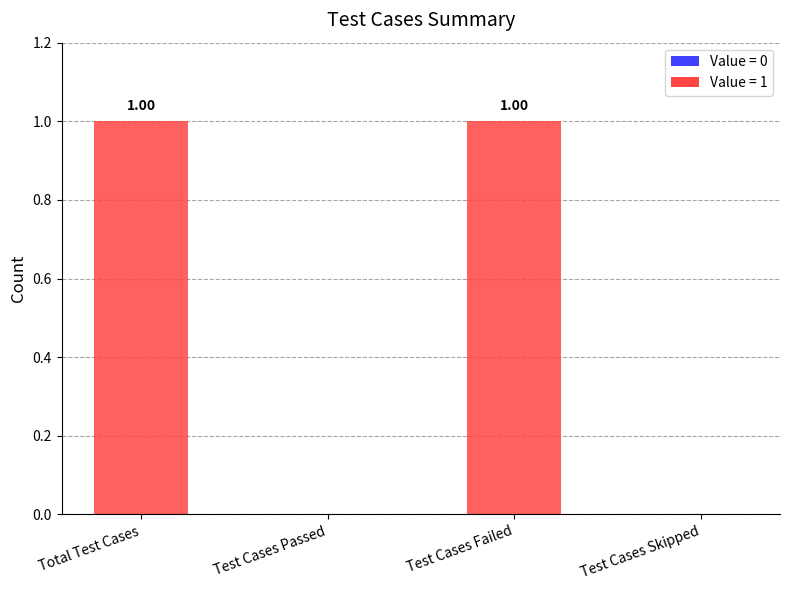

Reading right to left, what are all the values shown in this chart?

Test Cases Skipped=0	Test Cases Failed=1	Test Cases Passed=0	Total Test Cases=1